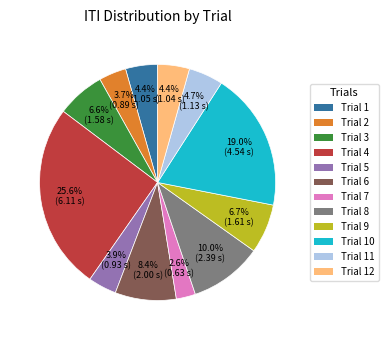

Is there any slice that represents more than half of the pie?

No